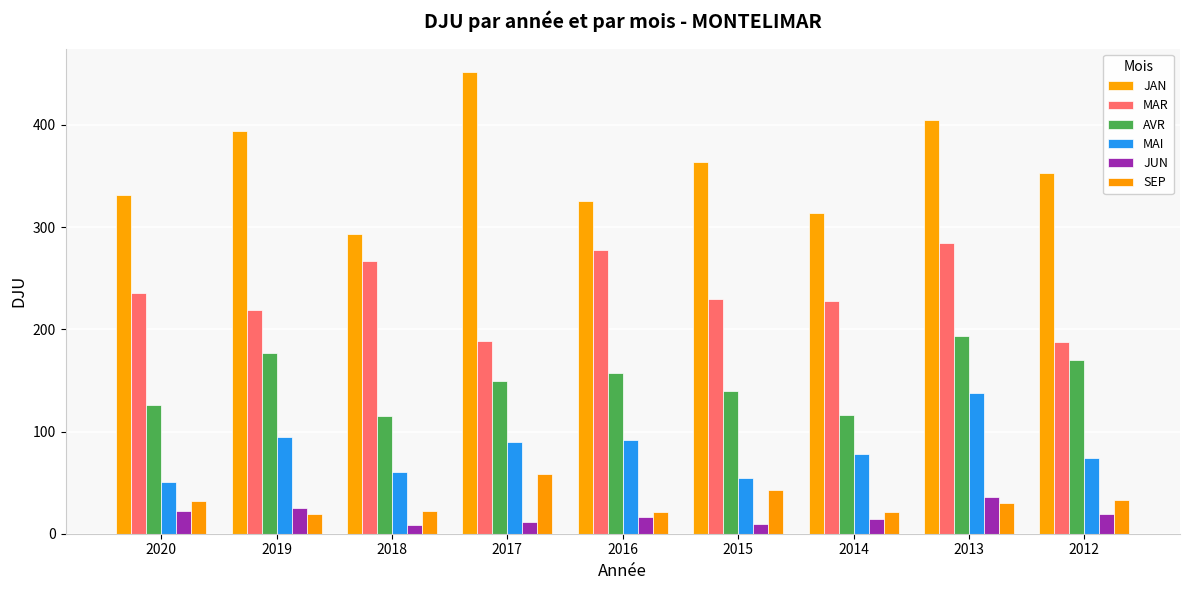

How many distinct data groups are displayed?

6